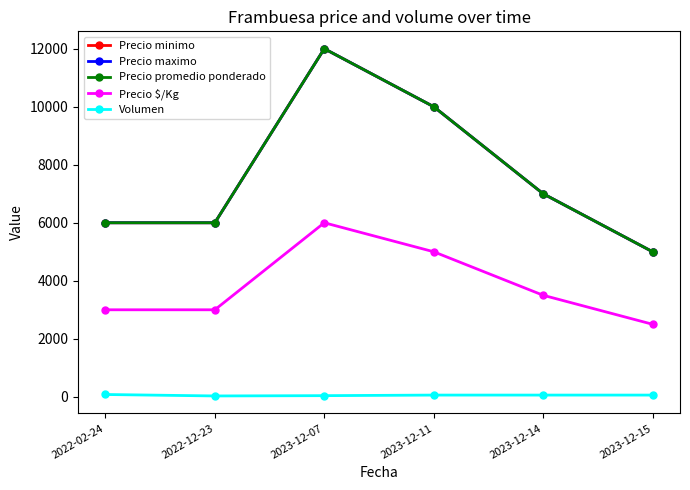

What is the difference between the Volumen values at 2022-02-24 and 2023-12-15?

20